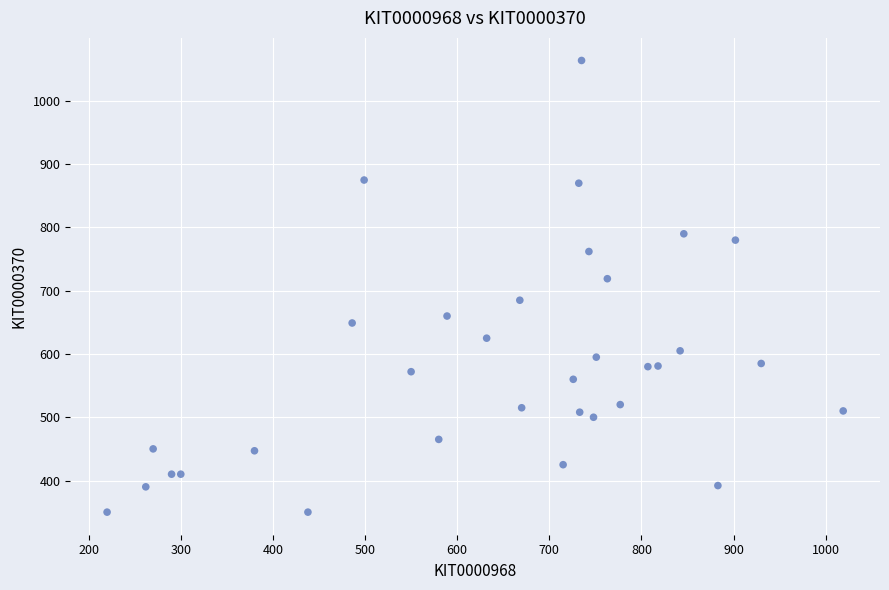

What is the range of Y values (max minus min)?

714